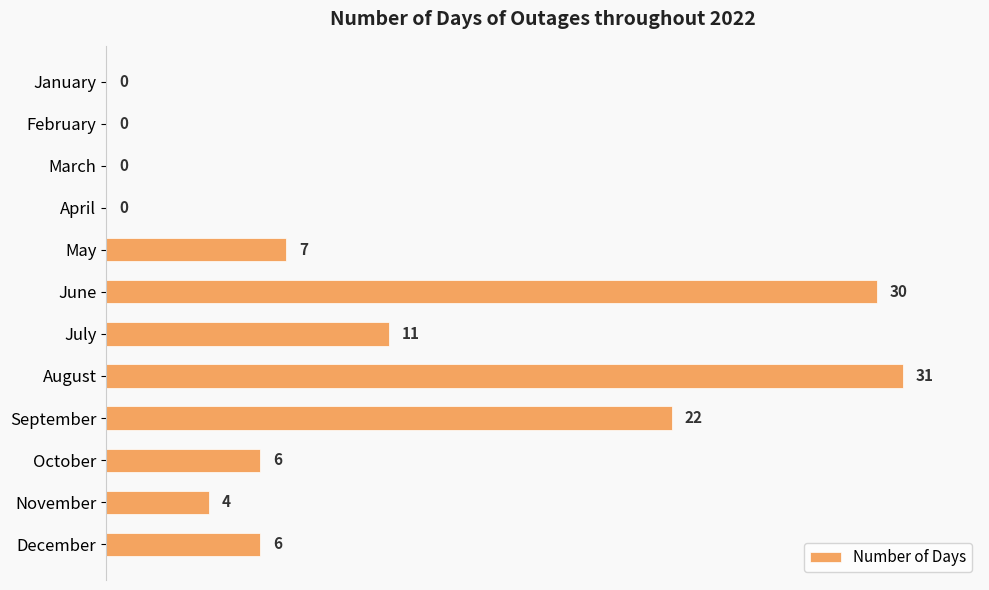

At which label is the value closest to 15?

July